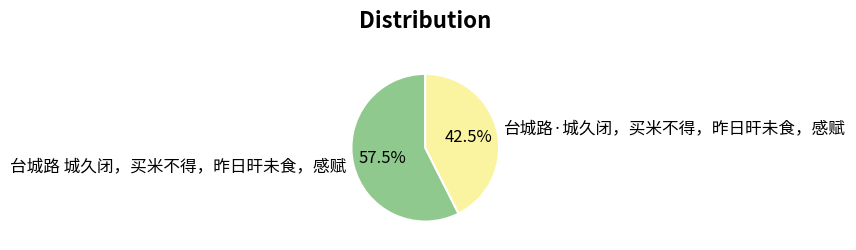

Which slice is the largest?

台城路 城久闭，买米不得，昨日旰未食，感赋